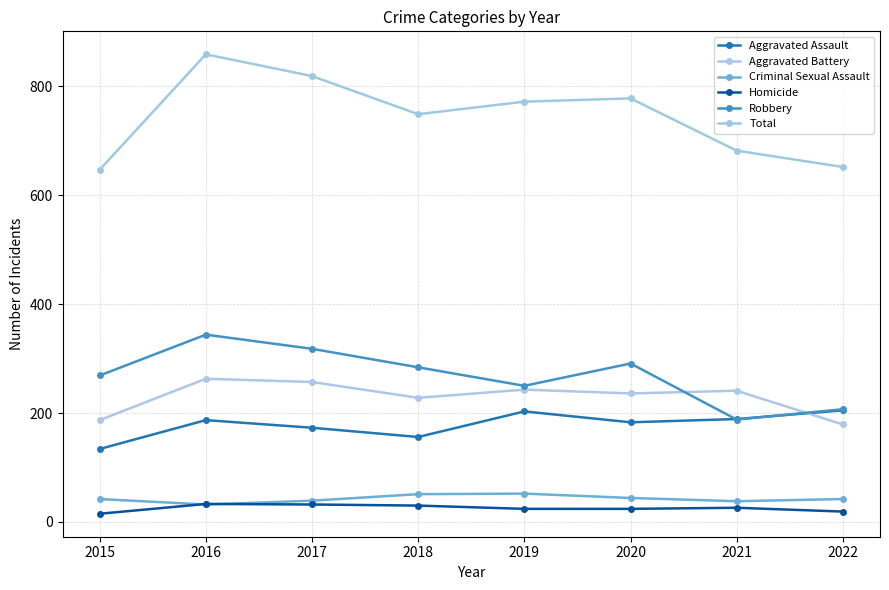

How many categories are shown in the chart?

8